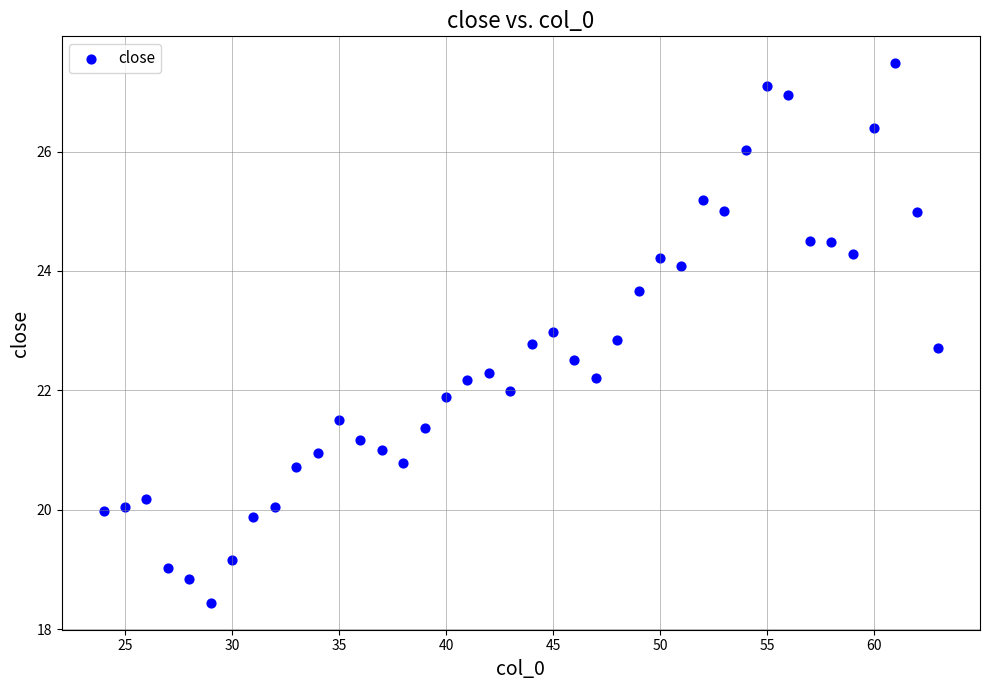

What is the range of X values (max minus min)?

39.0